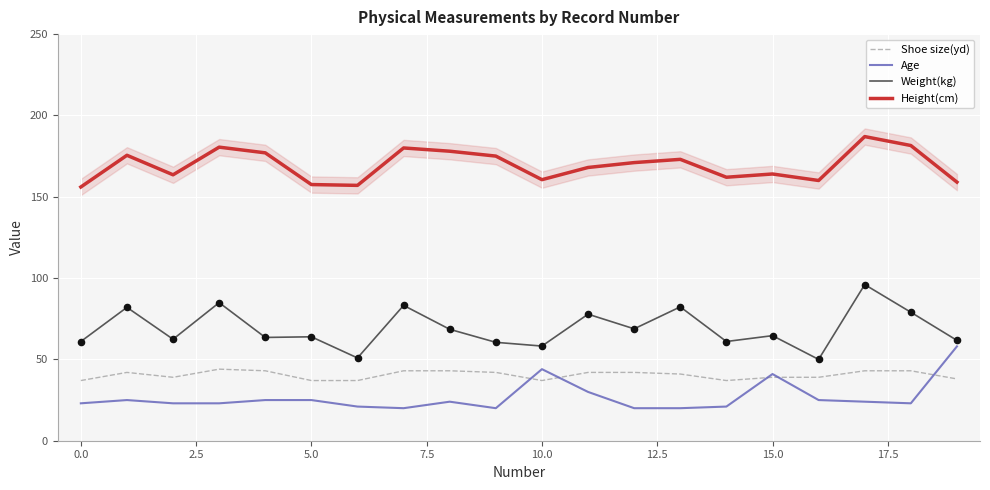

What are all the series names shown in the legend?

Shoe size(yd), Age, Weight(kg), Height(cm)